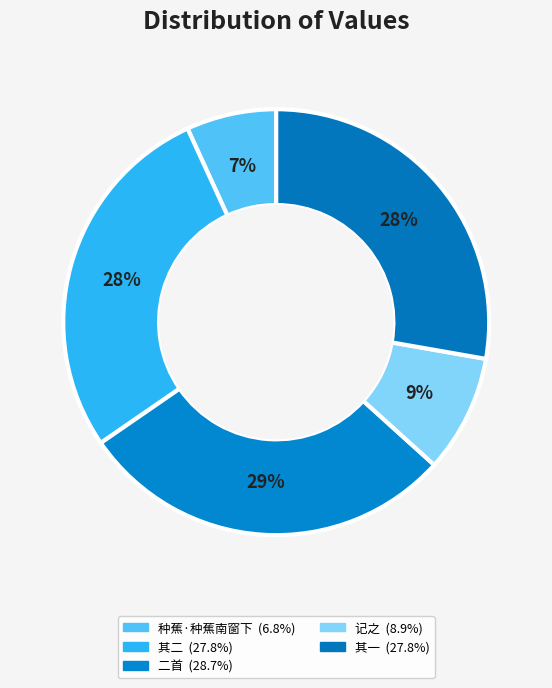

How many slices are in this pie chart?

5